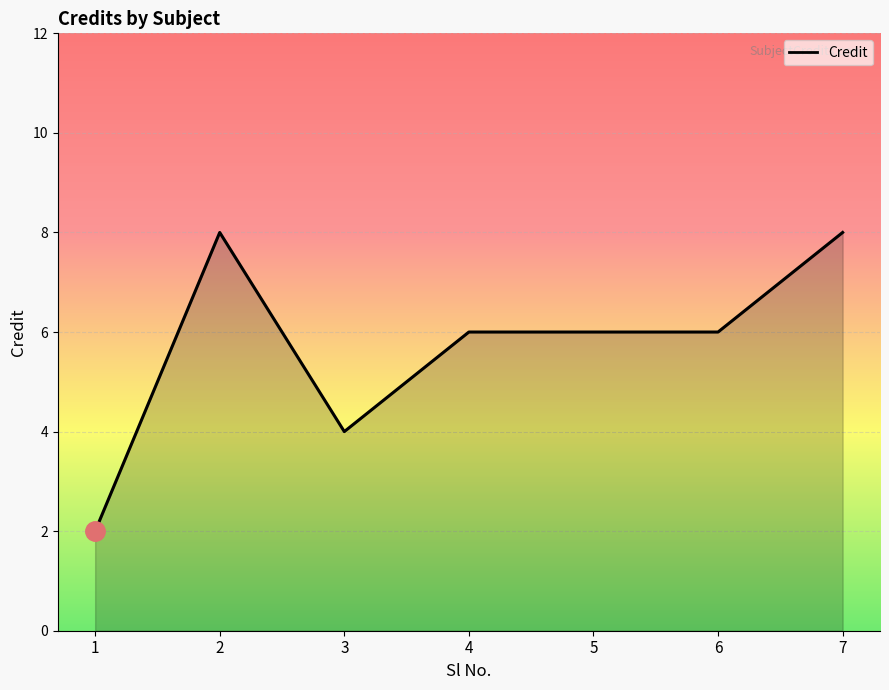

What is the average value?

6